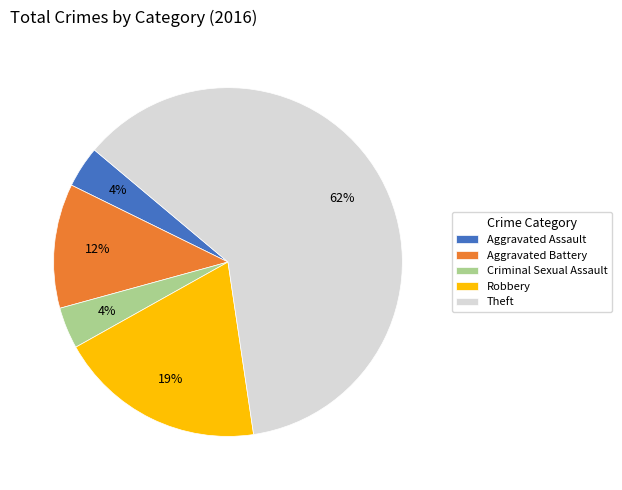

To the nearest percent, what portion does Aggravated Assault represent?

4%